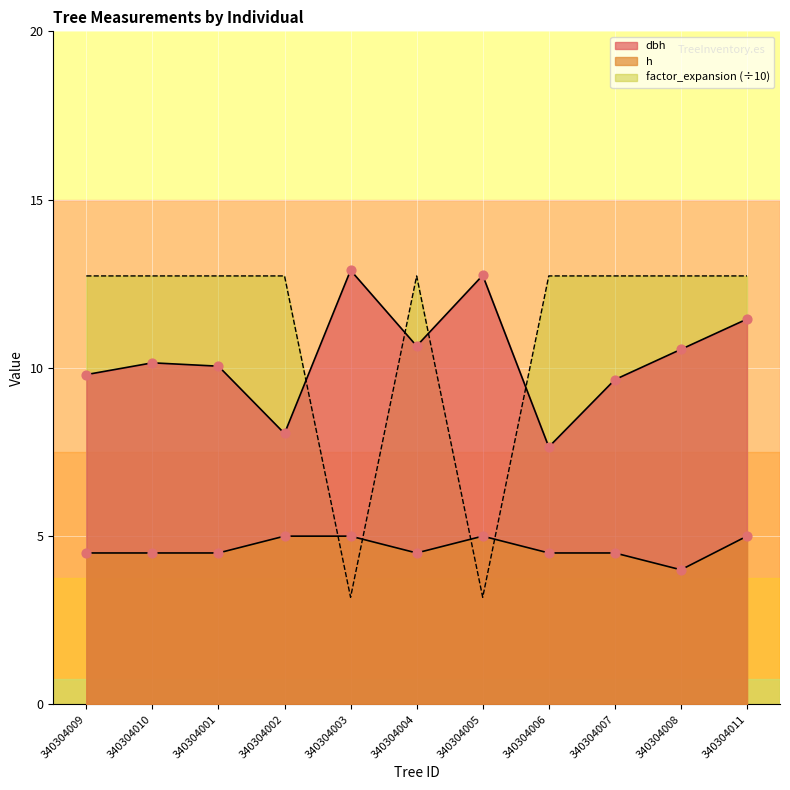

Which series has the largest total across all categories?

factor_expansion